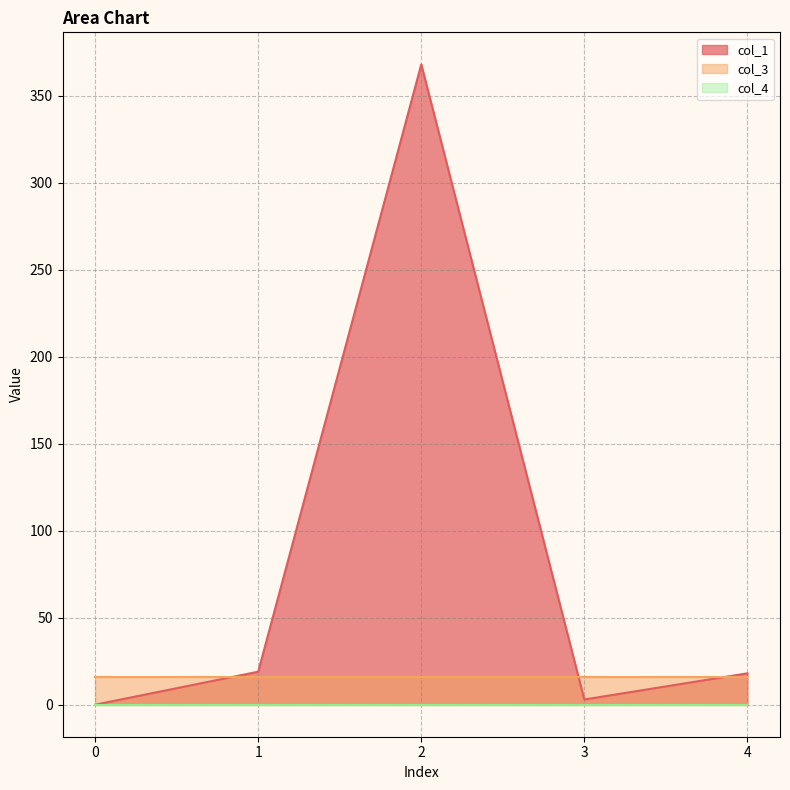

At which category is the sum across all series the highest?

2